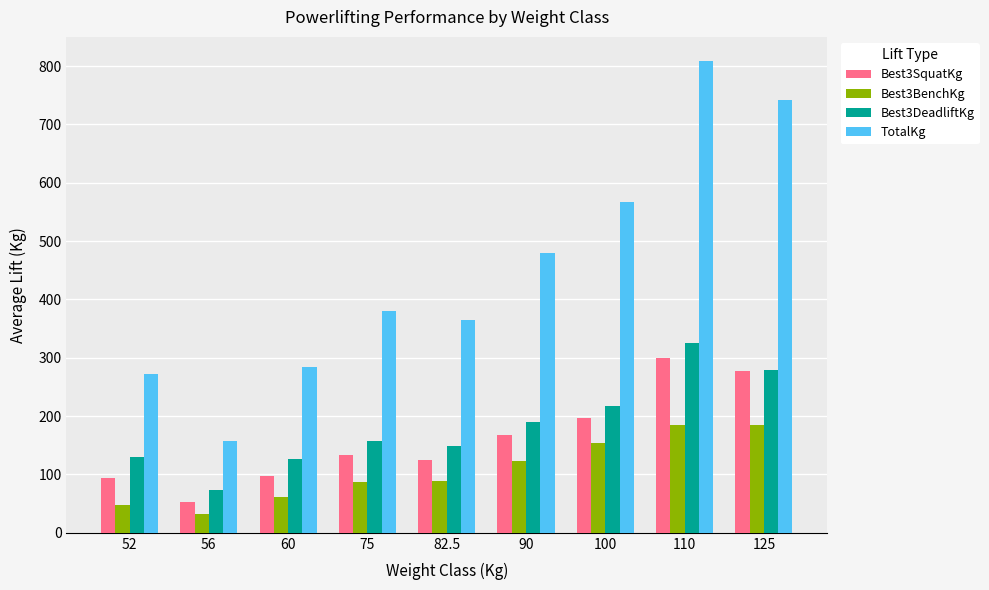

Which series changed the most between 110 and 125?

TotalKg